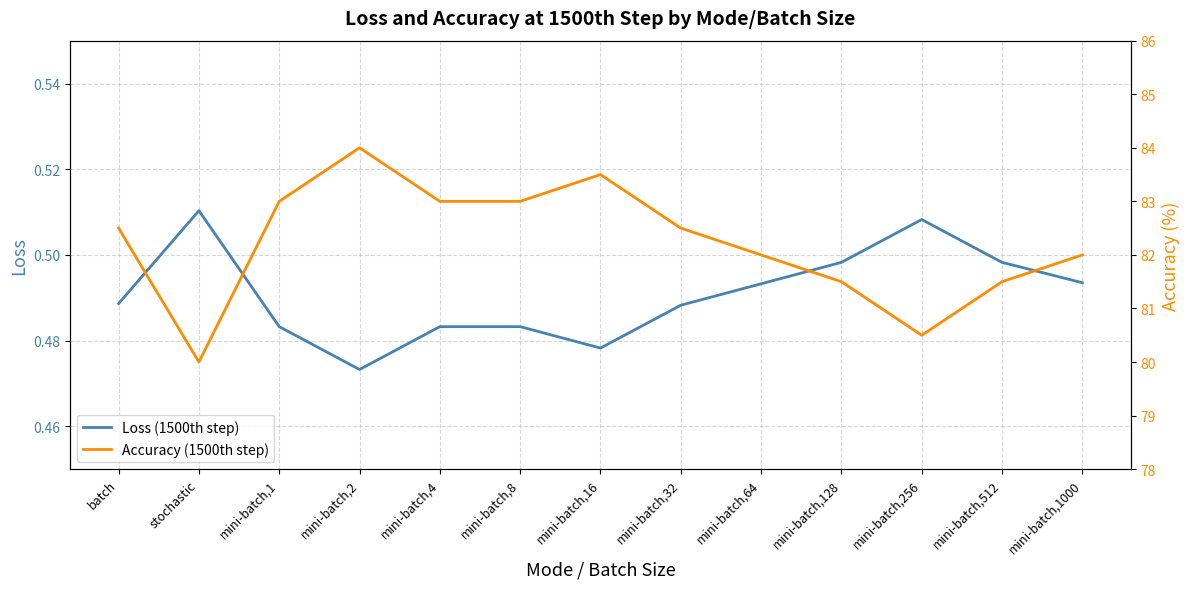

What is the label of the 4th point from the left?

mini-batch,2